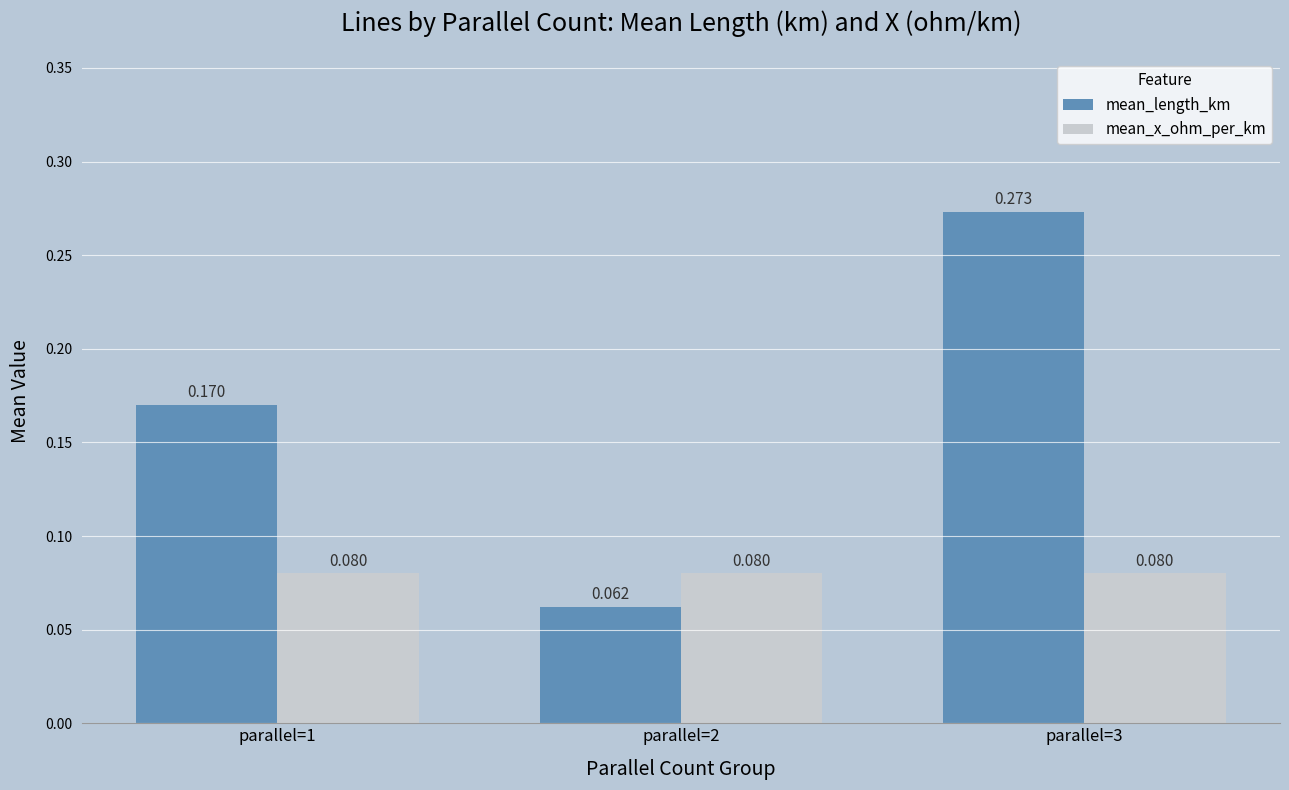

Between parallel=2 and parallel=3, which series saw the biggest shift?

mean_length_km